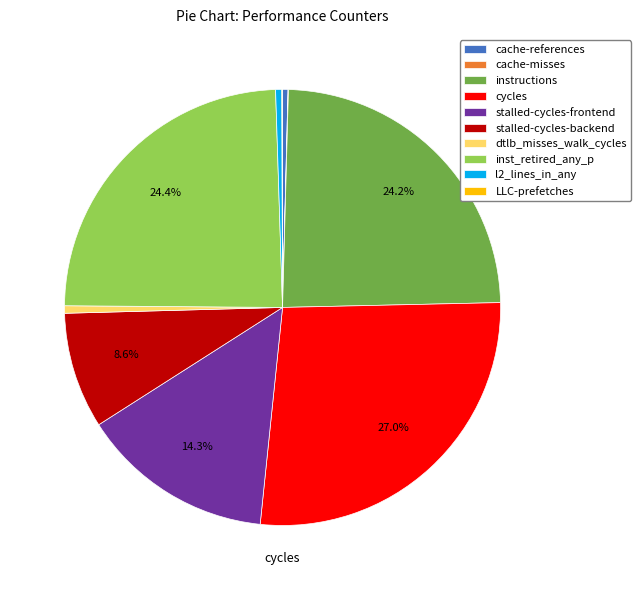

The cycles slice represents 22% of the pie. True or false?

False